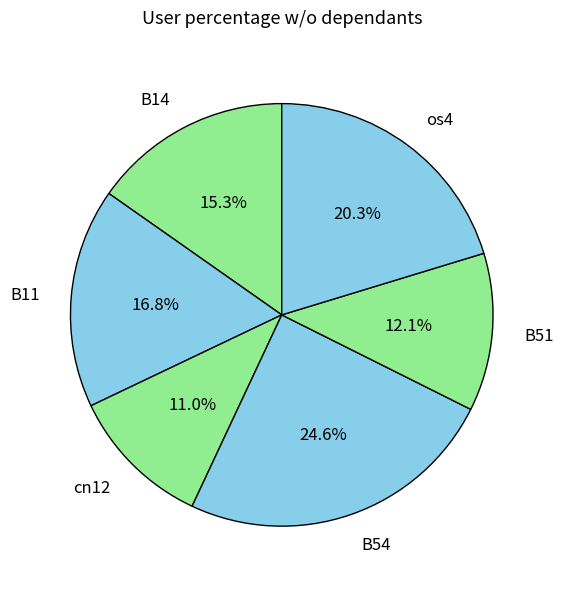

To the nearest percent, what is the difference between the B14 and B51 slice percentages?

3%